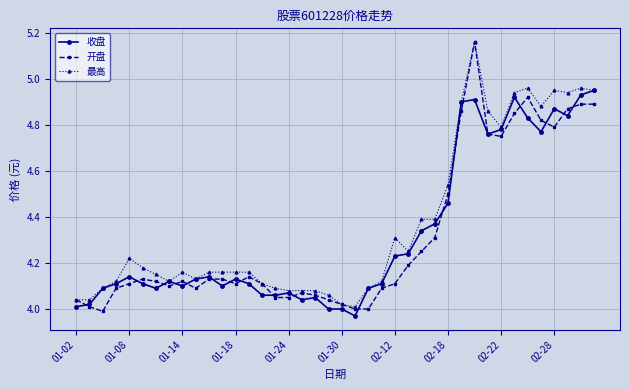

Which series has the widest spread of values?

开盘